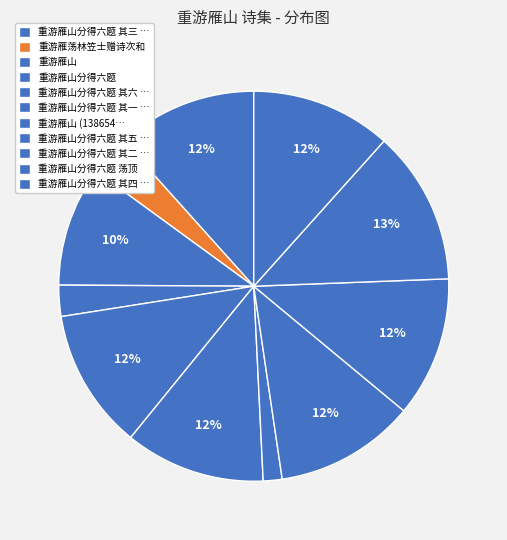

How many slices are in this pie chart?

11